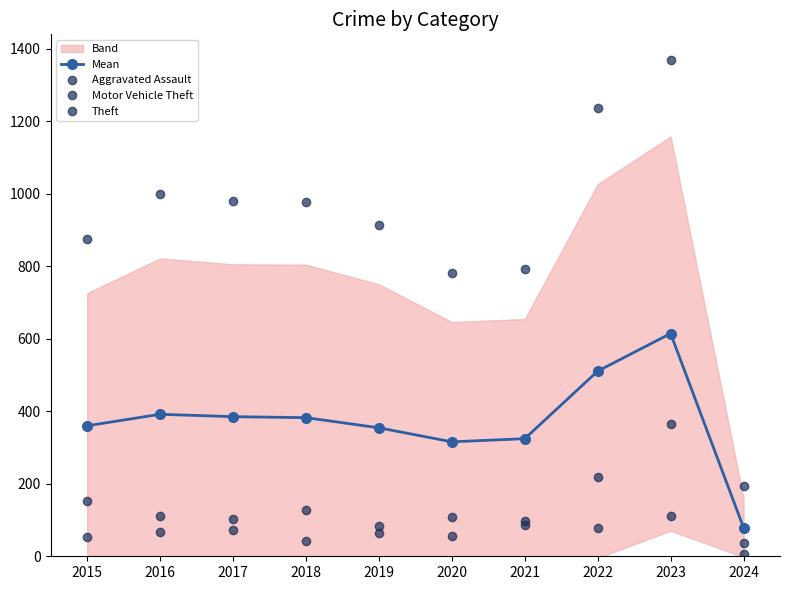

Read the Motor Vehicle Theft value at 2018.

127.0